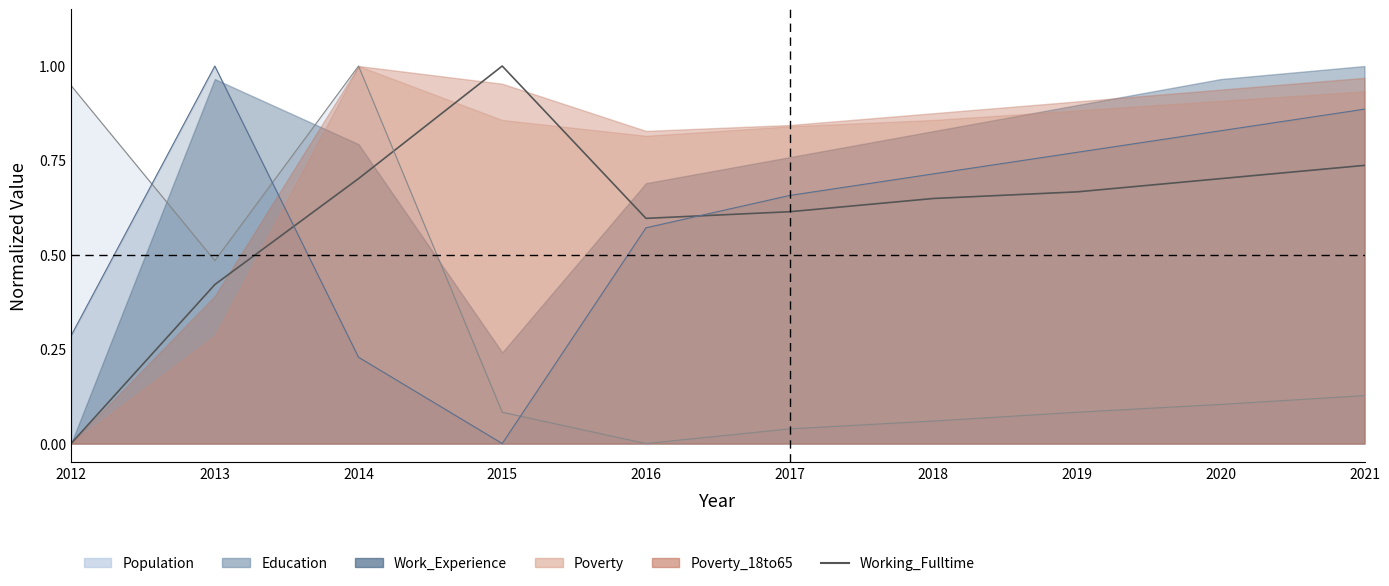

Reading left to right, extract all data points from this chart.

2012=0.0	2013=0.4	2014=0.7	2015=1.0	2016=0.6	2017=0.6	2018=0.6	2019=0.7	2020=0.7	2021=0.7